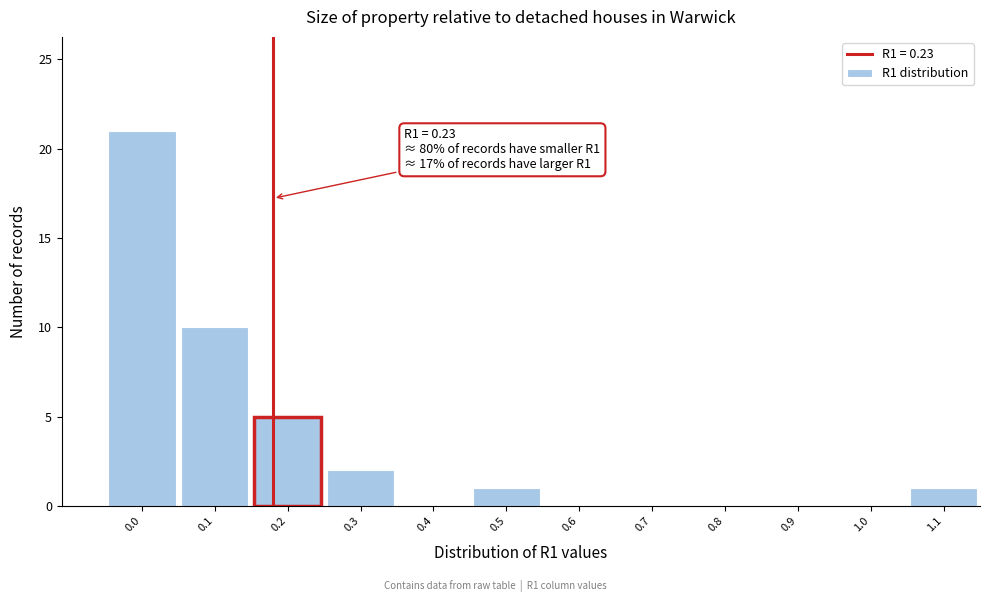

Reading left to right, extract all data points from this chart.

0.0=21	0.1=10	0.2=5	0.3=2	0.4=0	0.5=1	0.6=0	0.7=0	0.8=0	0.9=0	1.0=0	1.1=1